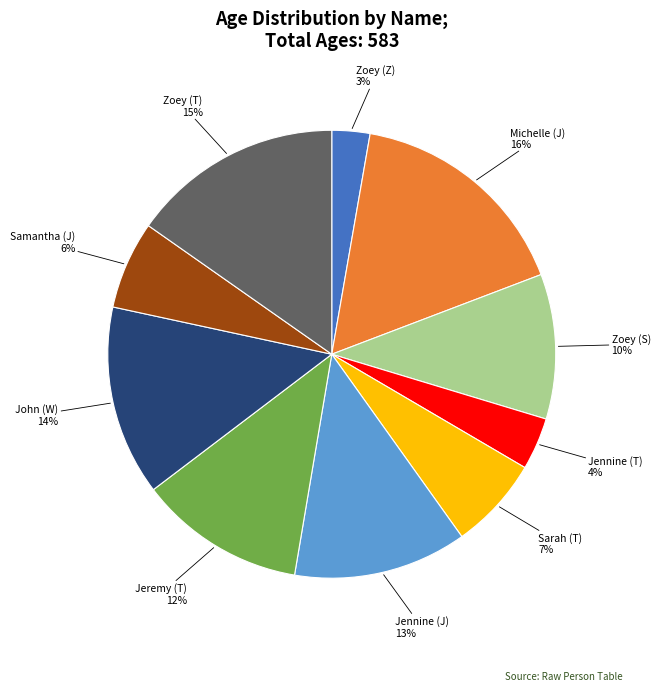

To the nearest percent, what is the average slice percentage?

10%